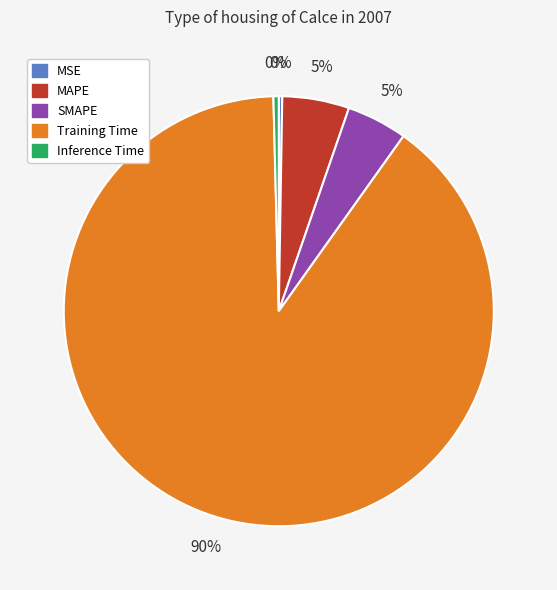

Do Inference Time and SMAPE together represent more than half of the pie?

No